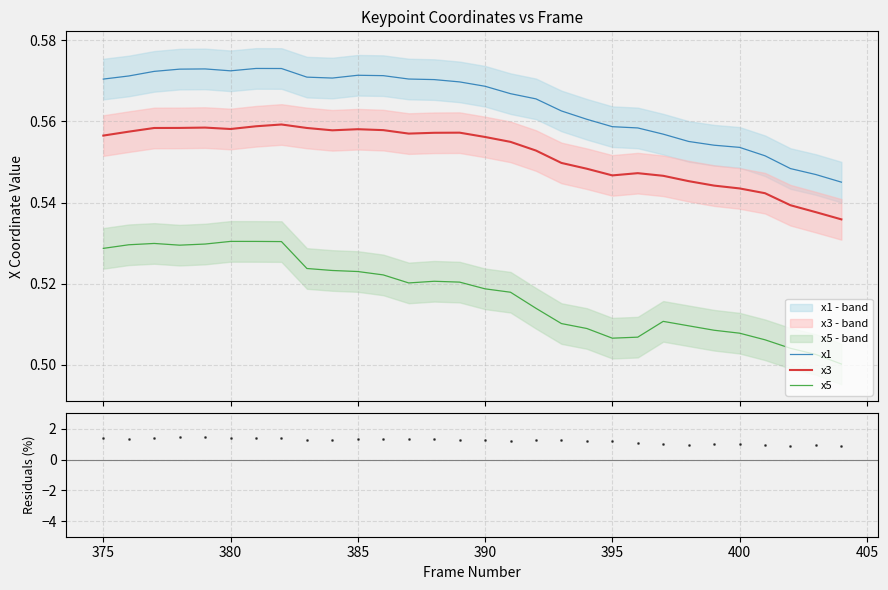

What is the highest value of the x5 series?

0.5